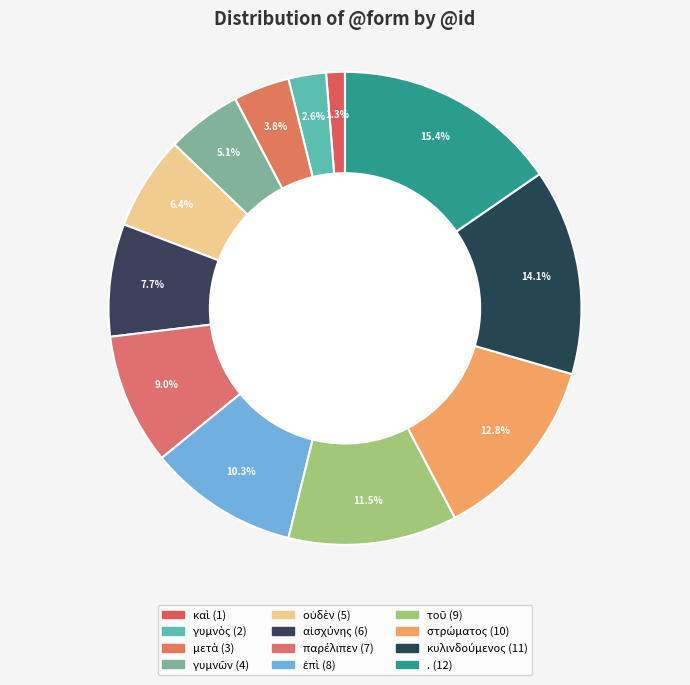

To the nearest percent, what is the difference between the παρέλιπεν and τοῦ slice percentages?

3%